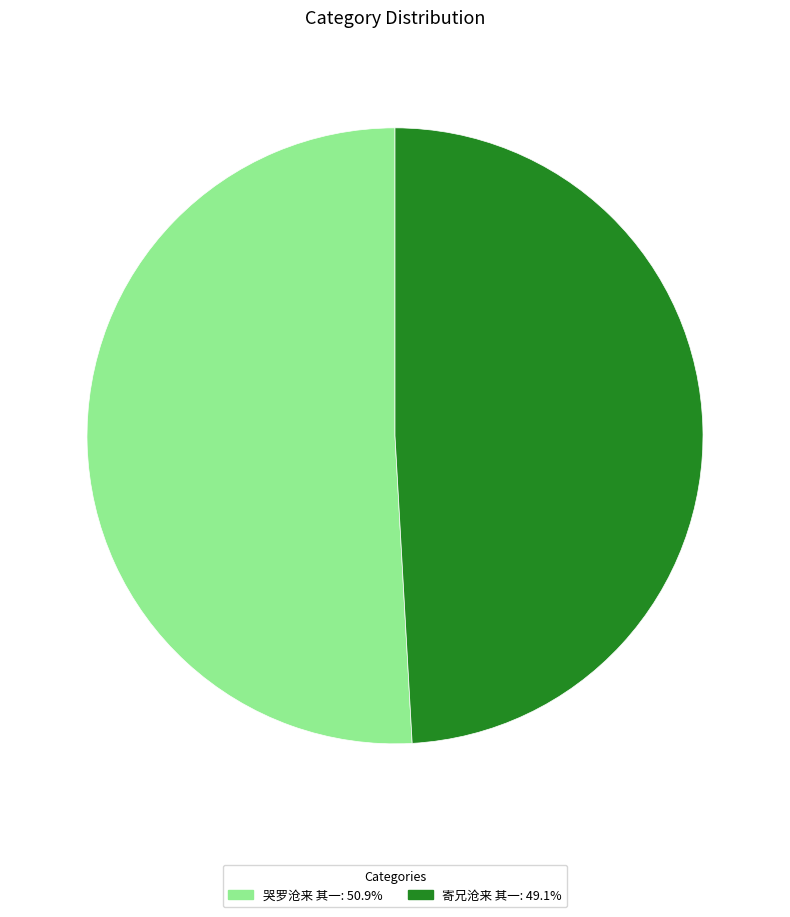

Combined, do 哭罗沧来 其一 and 寄兄沧来 其一 account for over 50%?

Yes